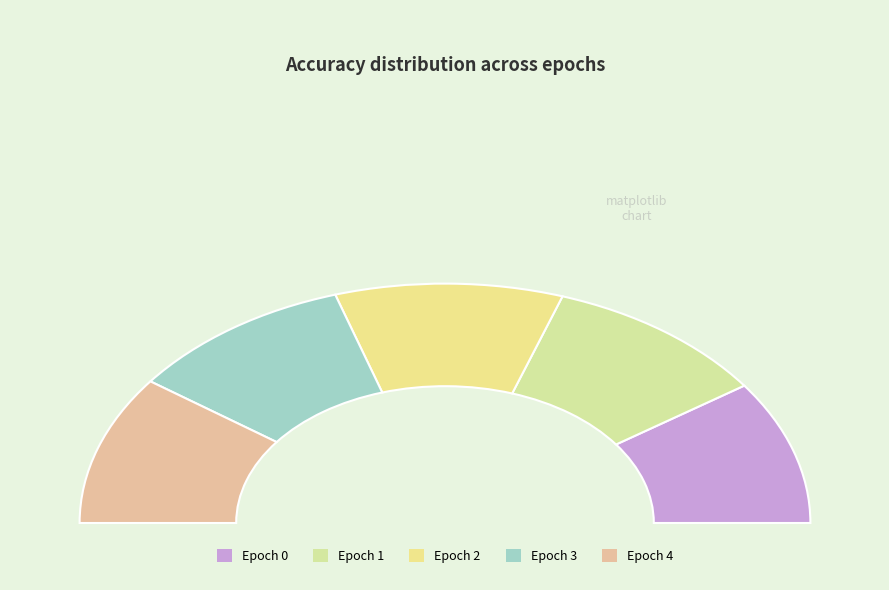

Does Epoch 2 represent more than half of the total?

No